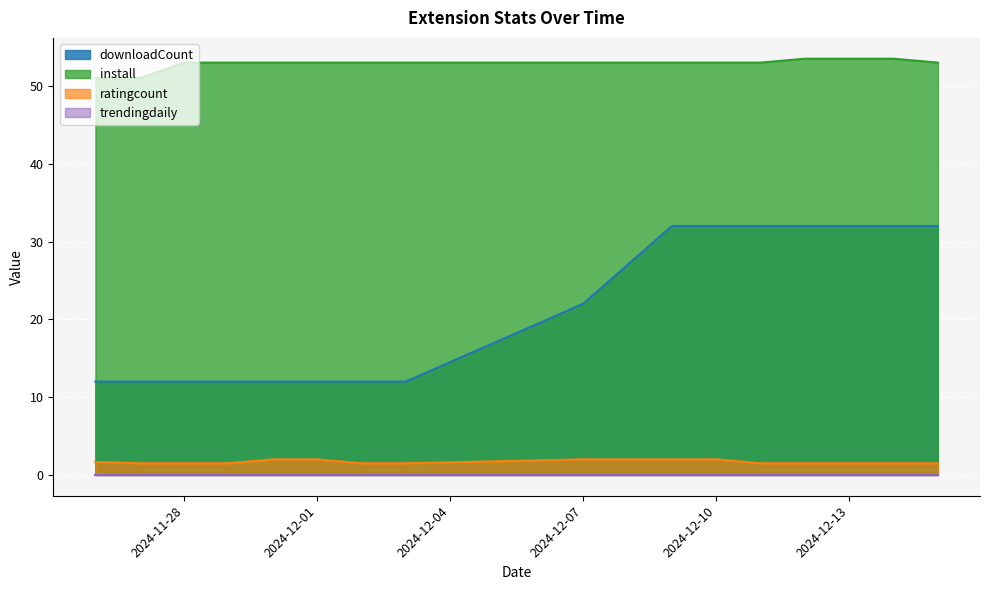

Which category has the highest value in the downloadCount series?

2024-12-09